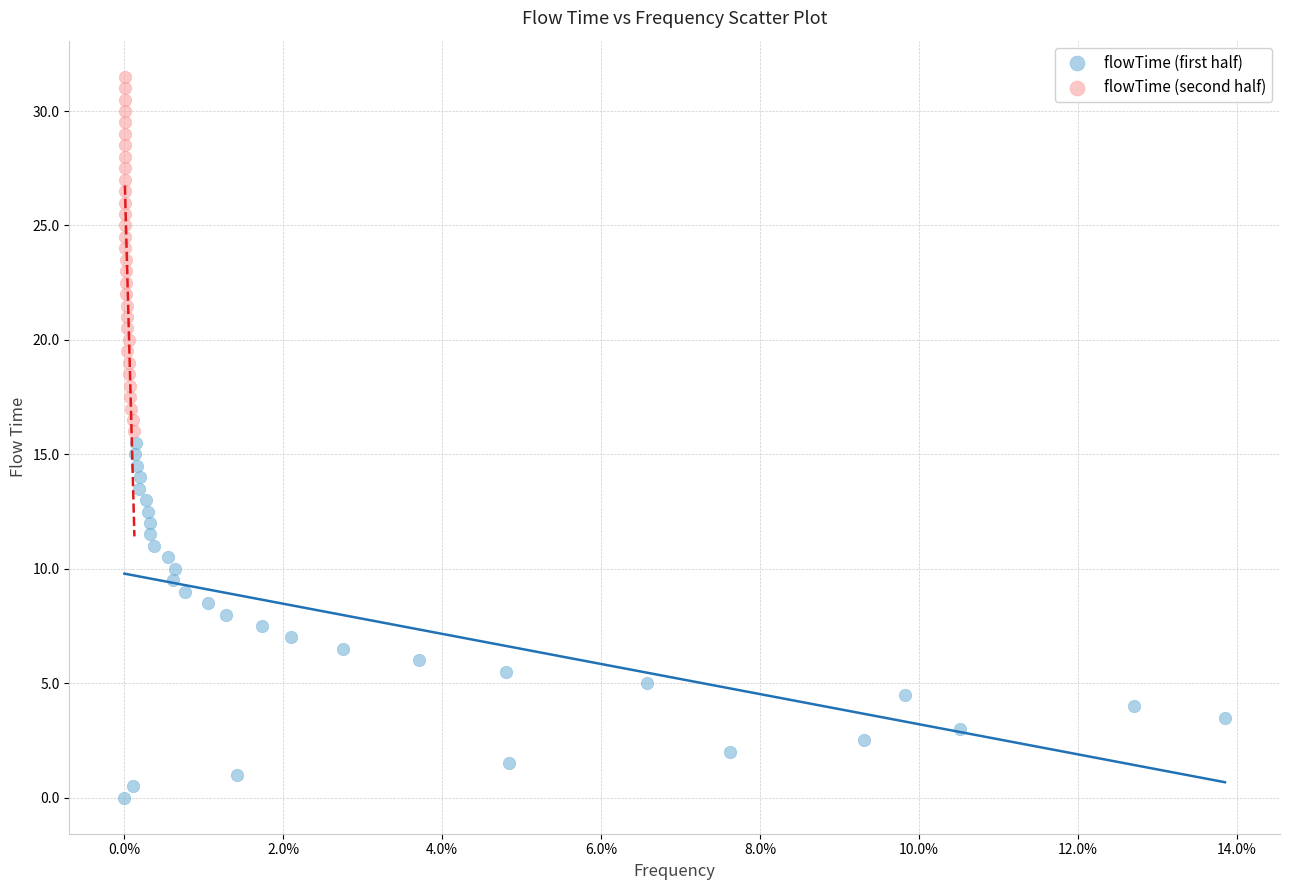

Which series contains the lowest Y value?

flowTime (first half)